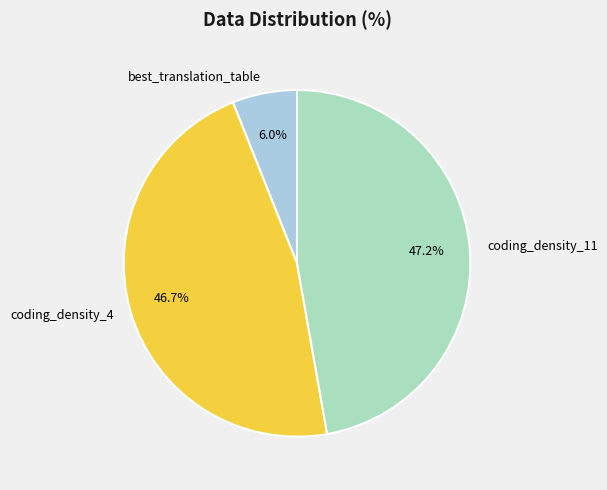

Between best_translation_table and coding_density_4, which is larger?

coding_density_4